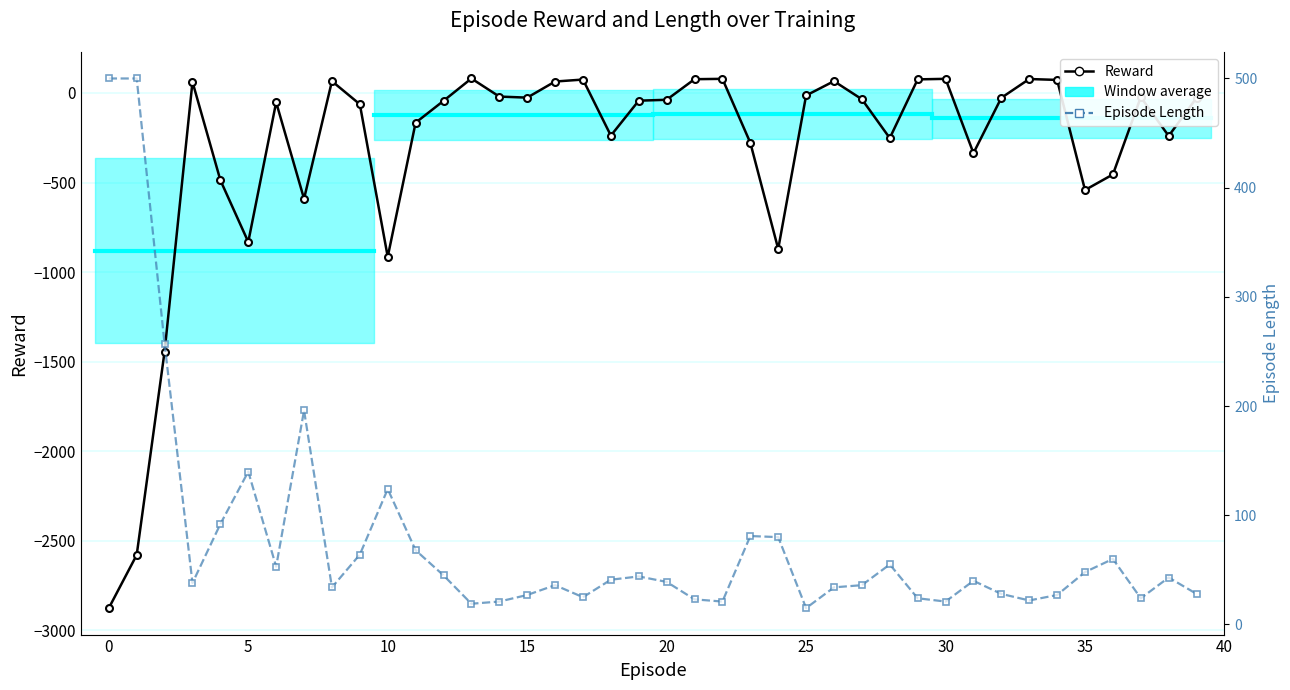

Which category has the lowest value in the Episode Length series?

25